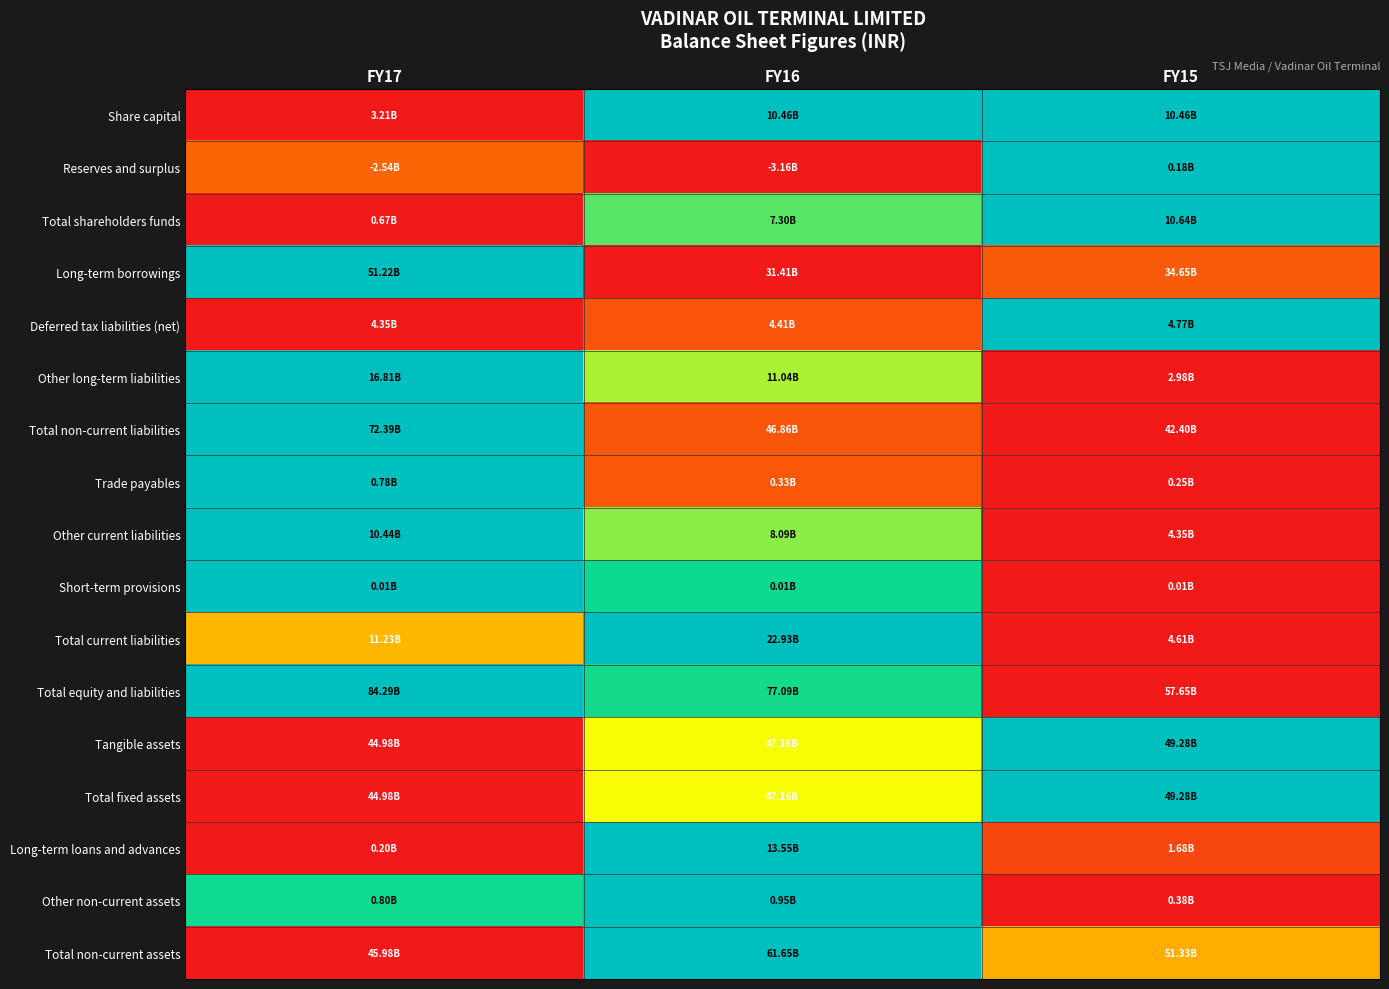

Reading left to right, list all the values displayed in this chart.

Share capital: FY17=0.0	FY16=1.0	FY15=1.0
Reserves and surplus: FY17=0.2	FY16=0.0	FY15=1.0
Total shareholders funds: FY17=0.0	FY16=0.7	FY15=1.0
Long-term borrowings: FY17=1.0	FY16=0.0	FY15=0.2
Deferred tax liabilities (net): FY17=0.0	FY16=0.1	FY15=1.0
Other long-term liabilities: FY17=1.0	FY16=0.6	FY15=0.0
Total non-current liabilities: FY17=1.0	FY16=0.1	FY15=0.0
Trade payables: FY17=1.0	FY16=0.2	FY15=0.0
Other current liabilities: FY17=1.0	FY16=0.6	FY15=0.0
Short-term provisions: FY17=1.0	FY16=0.7	FY15=0.0
Total current liabilities: FY17=0.4	FY16=1.0	FY15=0.0
Total equity and liabilities: FY17=1.0	FY16=0.7	FY15=0.0
Tangible assets: FY17=0.0	FY16=0.5	FY15=1.0
Total fixed assets: FY17=0.0	FY16=0.5	FY15=1.0
Long-term loans and advances: FY17=0.0	FY16=1.0	FY15=0.1
Other non-current assets: FY17=0.7	FY16=1.0	FY15=0.0
Total non-current assets: FY17=0.0	FY16=1.0	FY15=0.3